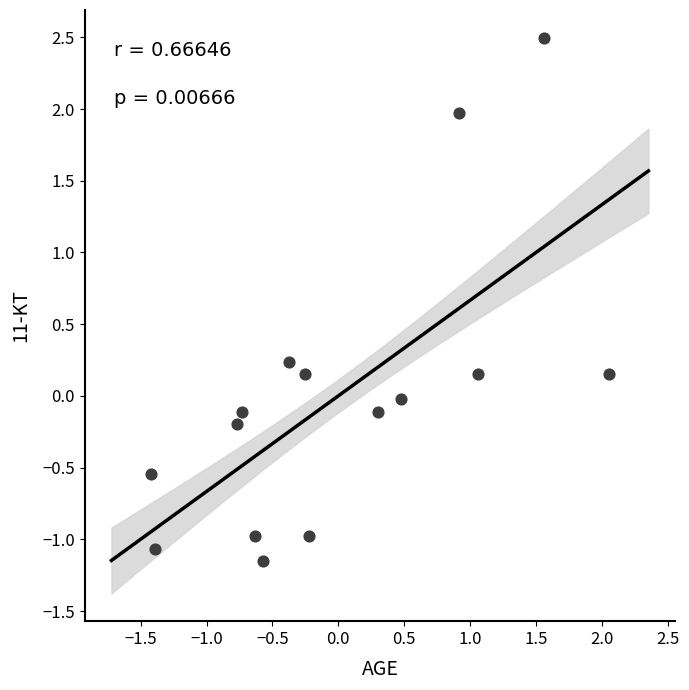

What is the range of X values (max minus min)?

3.5